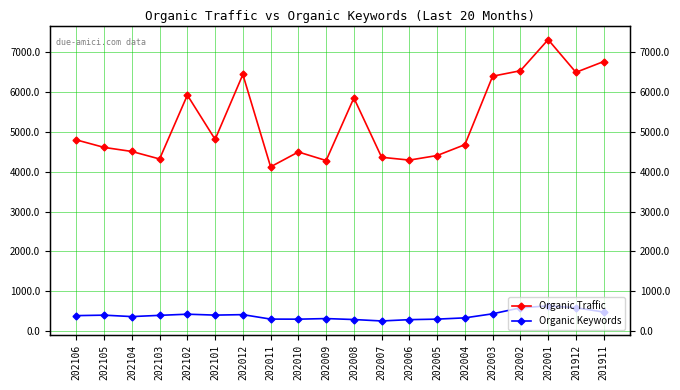

Reading left to right, transcribe all the data shown in this chart.

Organic Traffic: 202106=4801	202105=4612	202104=4510	202103=4321	202102=5926	202101=4814	202012=6445	202011=4124	202010=4497	202009=4282	202008=5855	202007=4364	202006=4293	202005=4408	202004=4681	202003=6402	202002=6539	202001=7321	201912=6499	201911=6770
Organic Keywords: 202106=384	202105=396	202104=360	202103=391	202102=420	202101=397	202012=409	202011=297	202010=295	202009=310	202008=286	202007=250	202006=283	202005=296	202004=328	202003=430	202002=580	202001=629	201912=582	201911=475